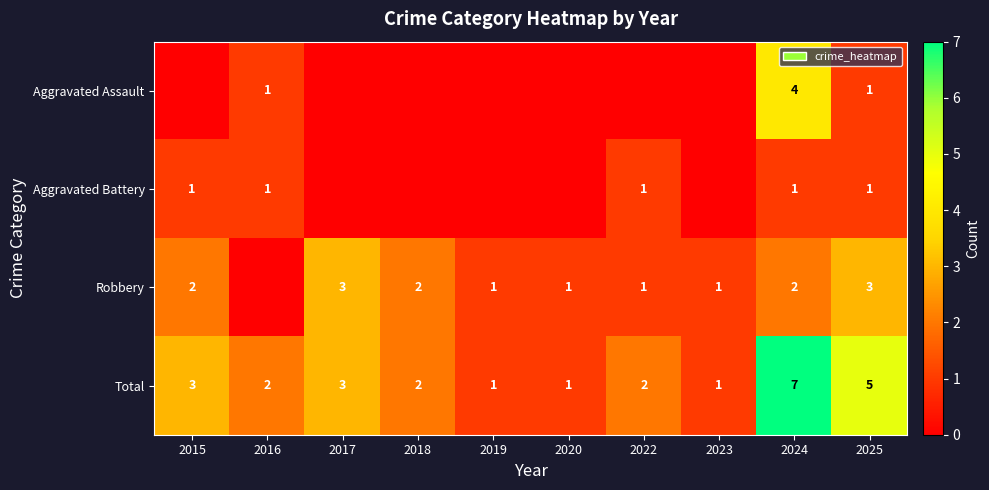

Which label corresponds to the largest value in the chart?

2024